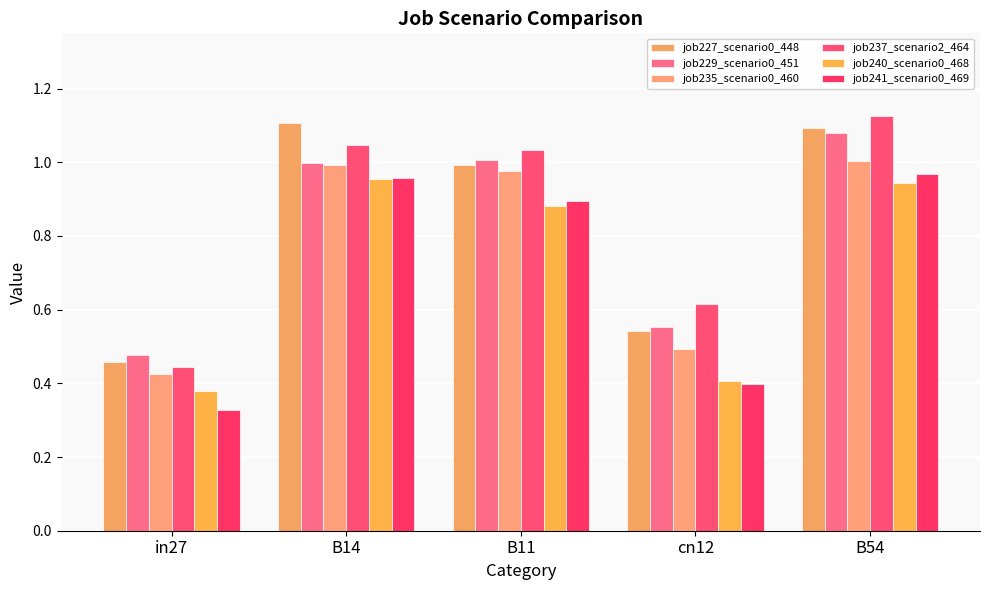

What is the approximate value of job235_scenario0_460 at in27?

0.4